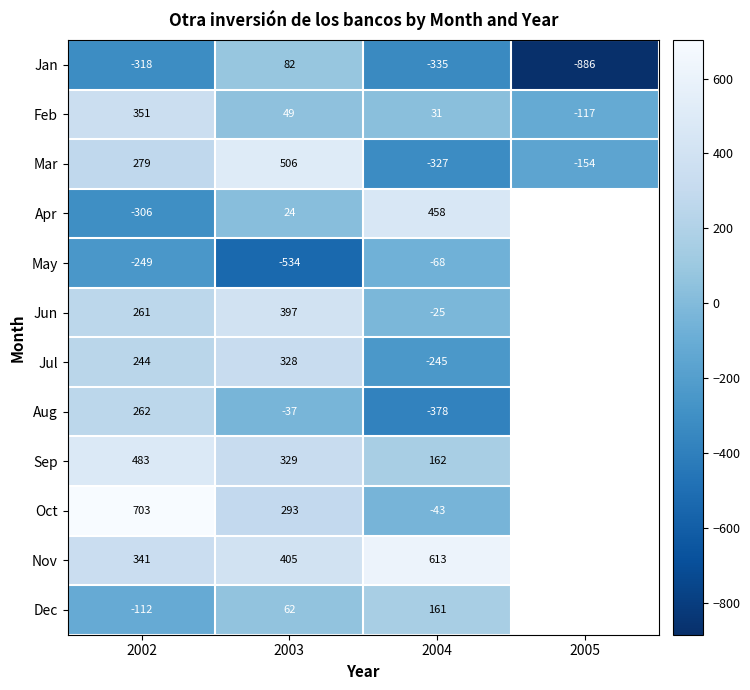

At how many categories does at least one series exceed -875?

4